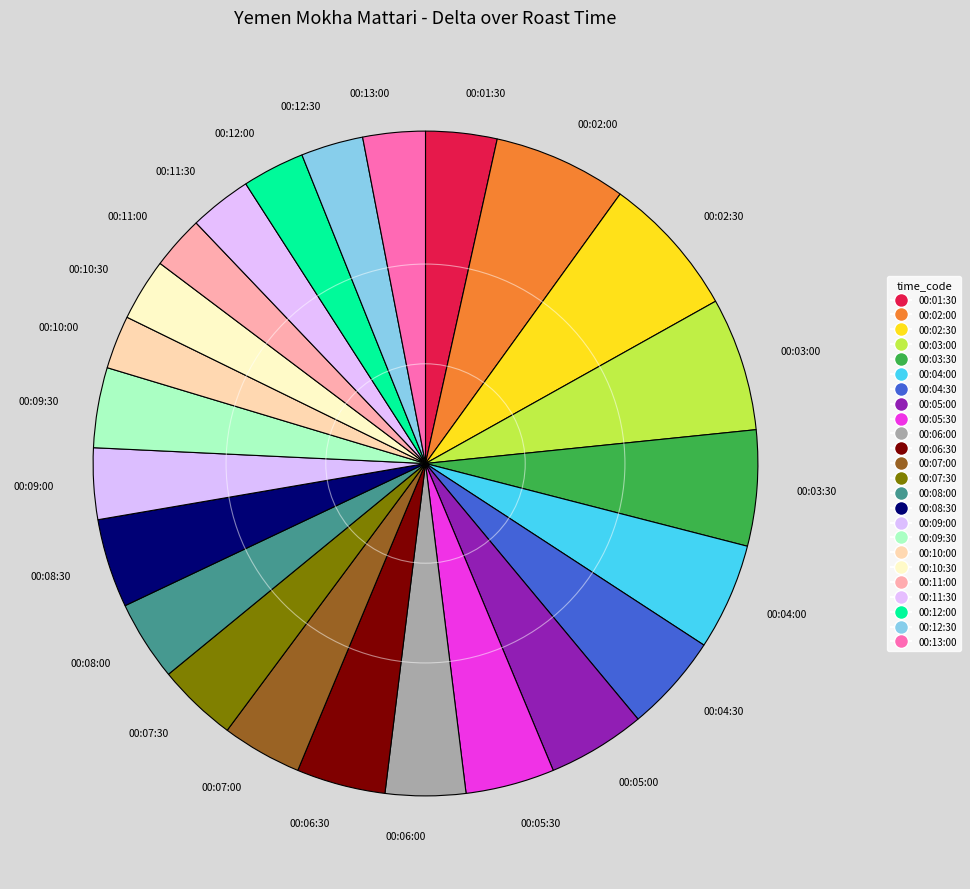

Is the sum of 00:08:00 and 00:12:00 greater than half?

No